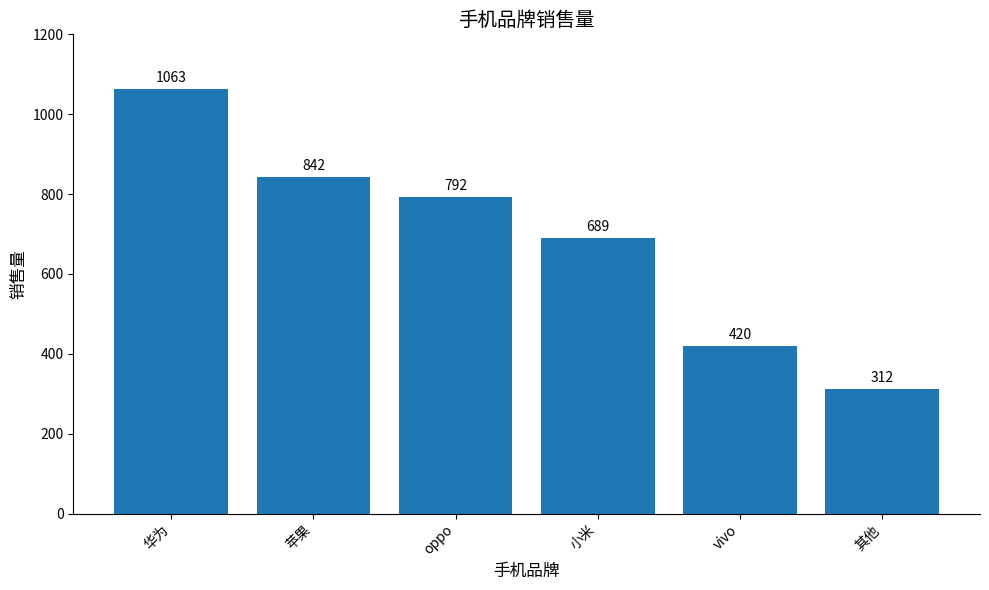

List the labels in order of value, smallest first.

其他, vivo, 小米, oppo, 苹果, 华为